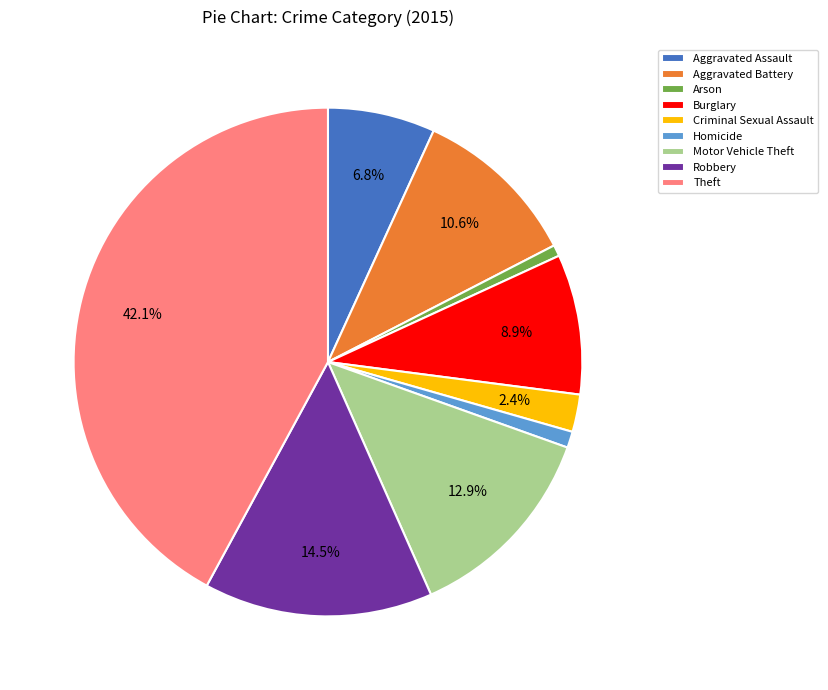

To the nearest percent, what is the difference between the Criminal Sexual Assault and Theft slice percentages?

40%